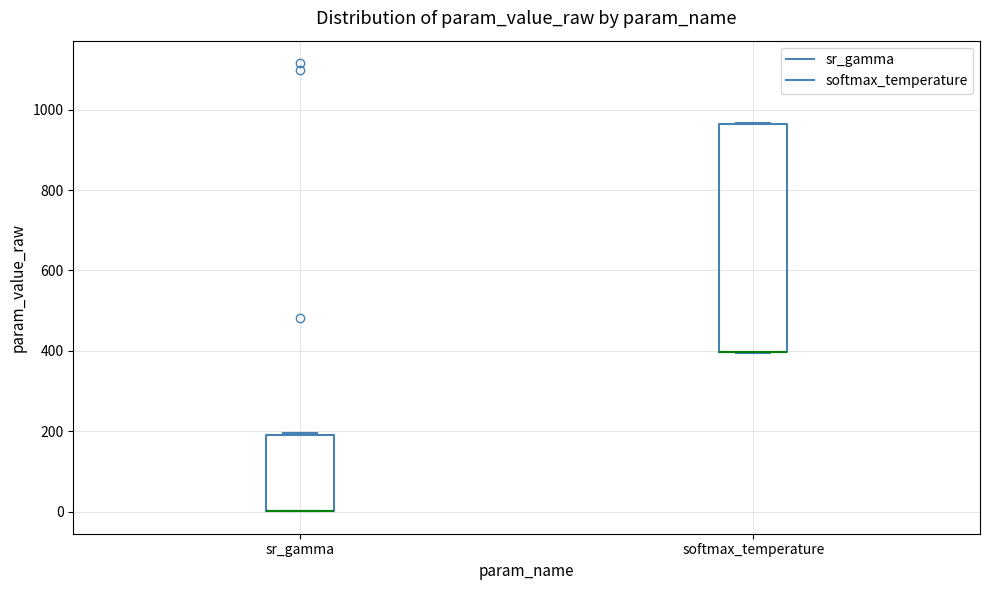

Where is the upper edge of the box for softmax_temperature on the y-axis? The values are not printed on the chart, so give them approximately, as read against the axis.

960